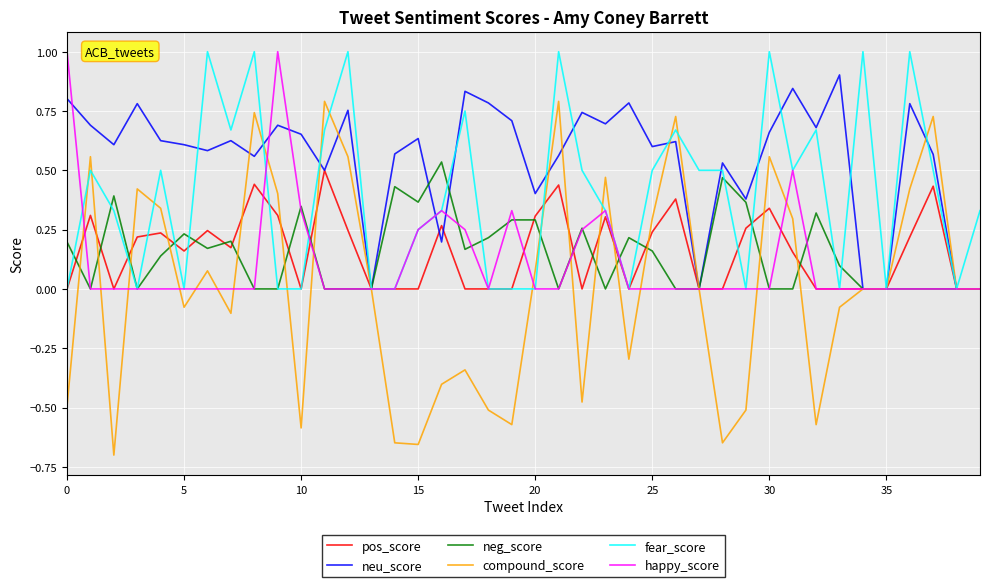

Does the chart display data point markers on the line(s)?

No